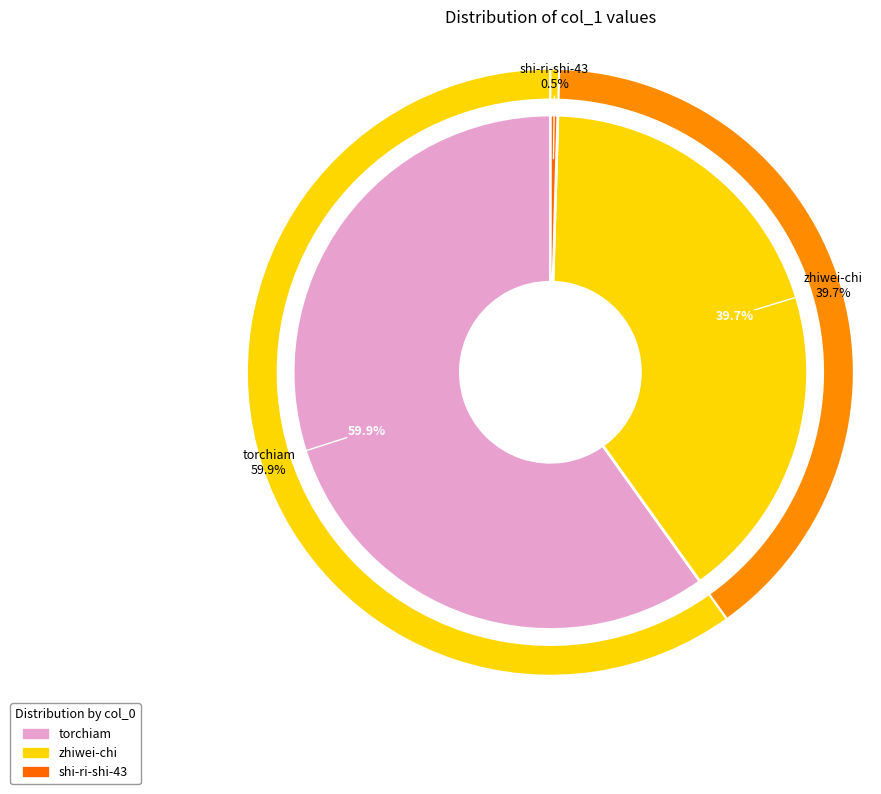

Is it true that torchiam is 60% of the pie?

True